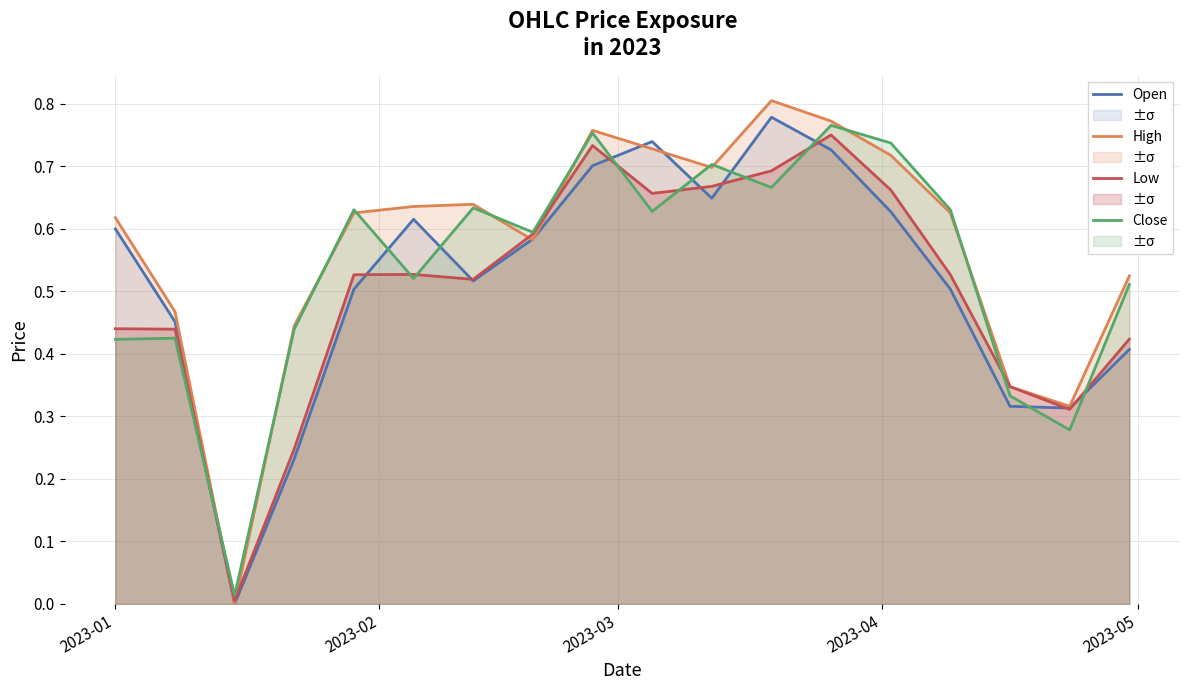

What position from the right is 2023-01?

18